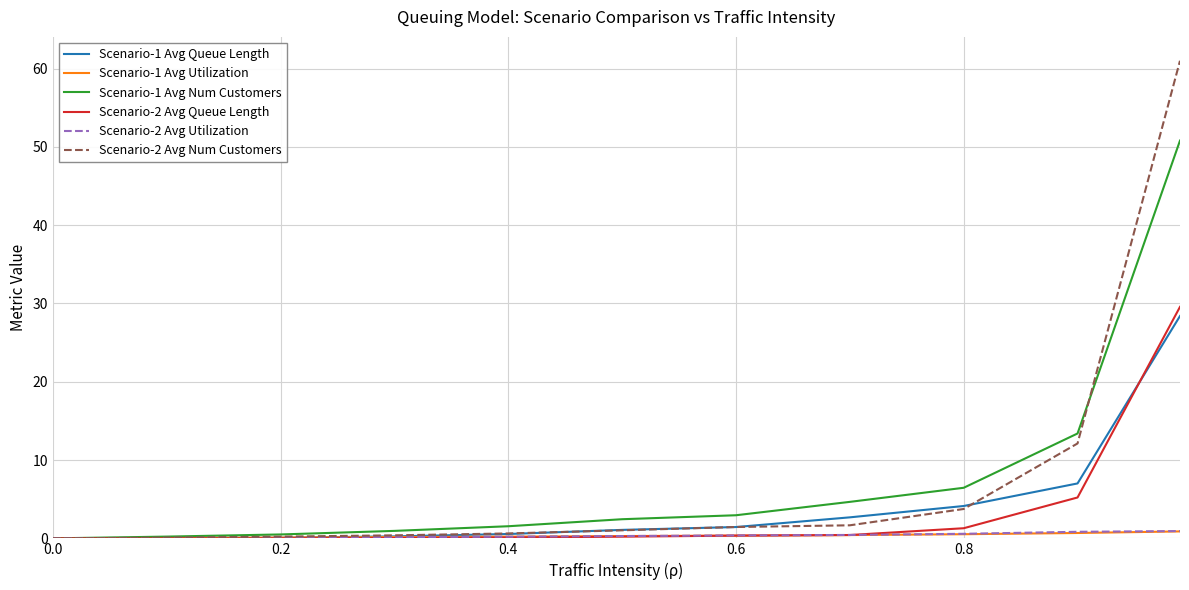

Is this an area chart (filled region under the line)?

No